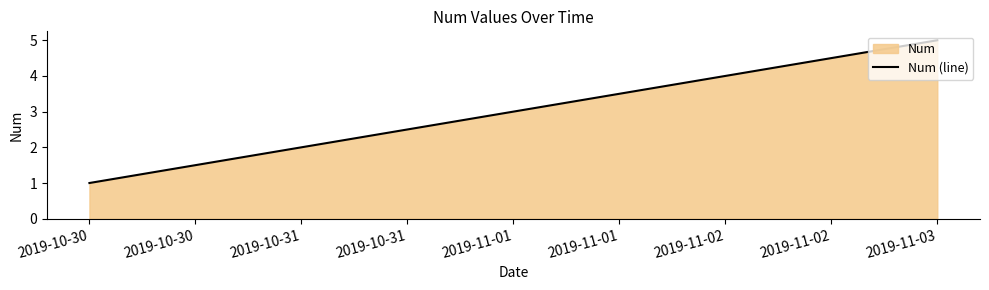

Rank the categories by value from lowest to highest.

2019-10-30, 2019-10-31, 2019-11-01, 2019-11-02, 2019-11-03